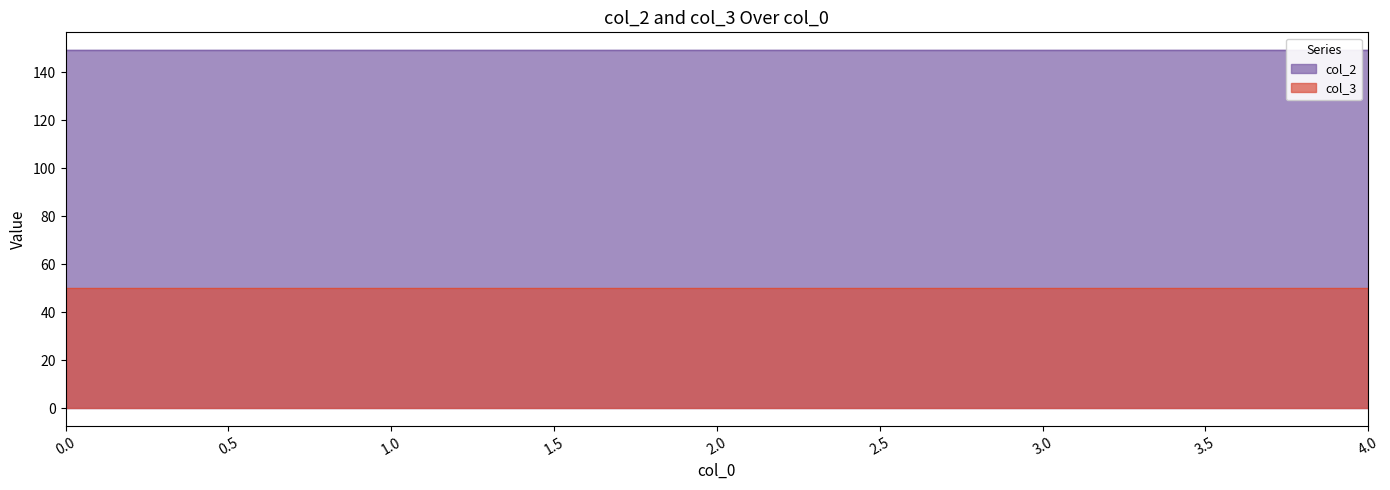

Between 2 and 4, which is larger?

2